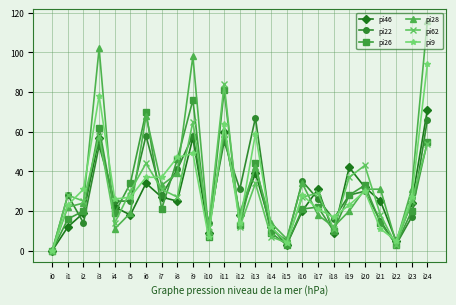

What is the average value of the pi9 series?

31